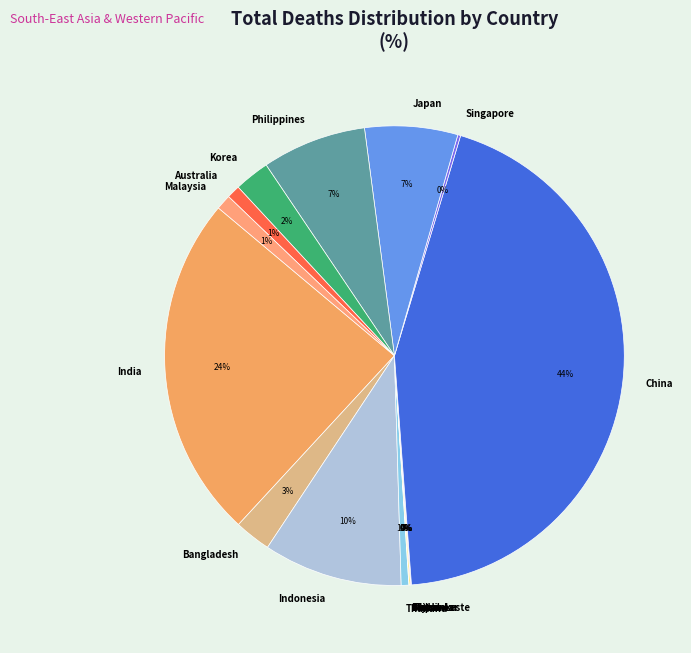

To the nearest percent, what portion does India represent?

24%